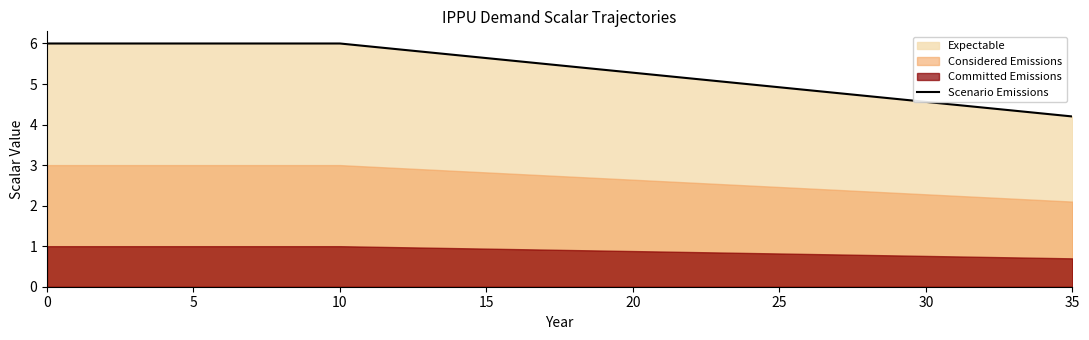

Reading right to left, extract all data points from this chart.

4.2	4.3	4.3	4.4	4.5	4.6	4.6	4.7	4.8	4.8	4.9	5.0	5.1	5.1	5.2	5.3	5.4	5.4	5.5	5.6	5.6	5.7	5.8	5.9	5.9	6.0	6.0	6.0	6.0	6.0	6.0	6.0	6.0	6.0	6.0	6.0